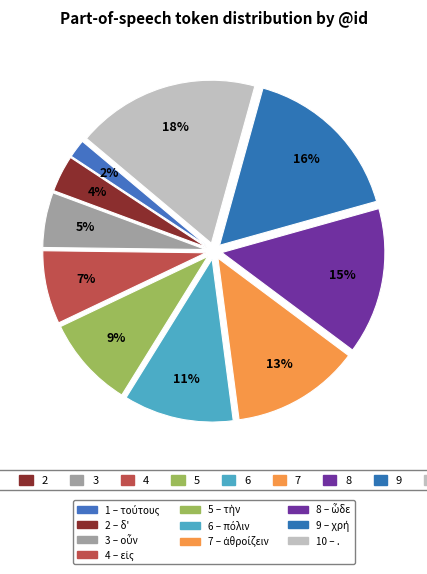

Count the number of slices in the pie.

10